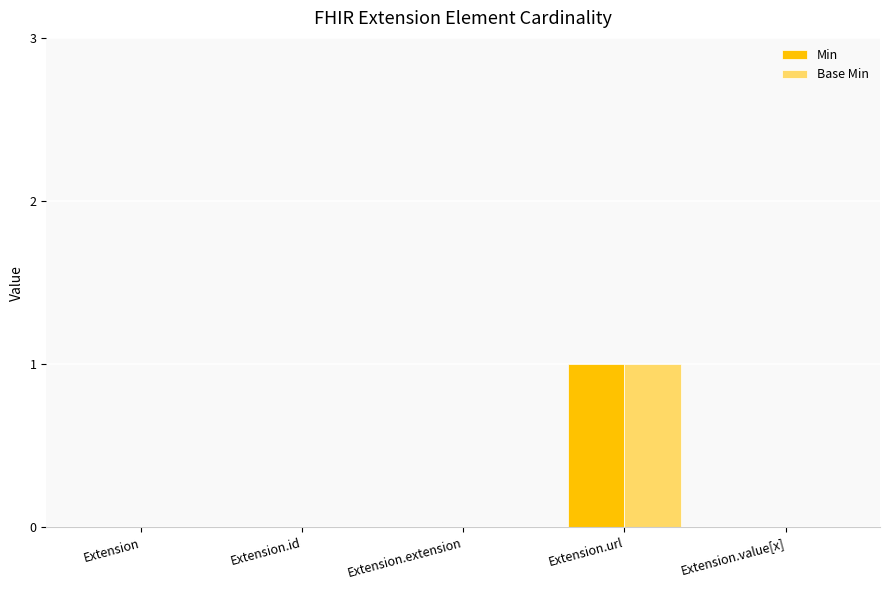

The Min series shows 0 at Extension.value[x]. True or false?

True